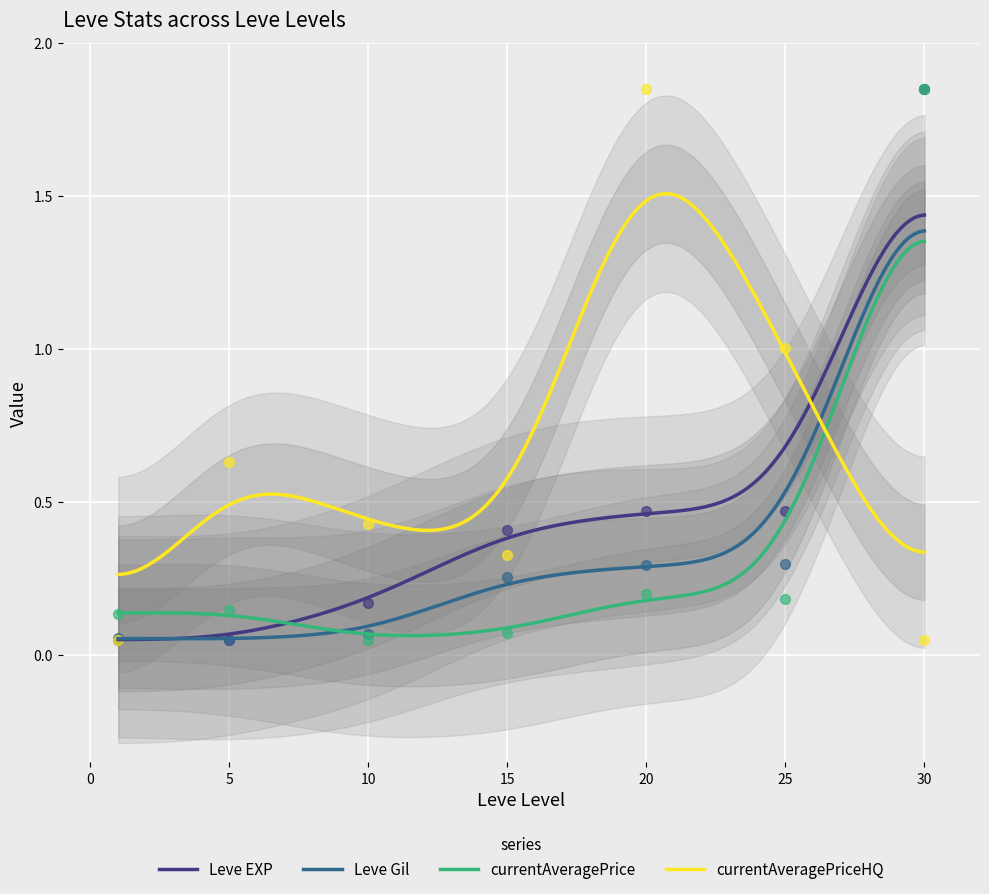

What are all the series names shown in the legend?

Leve EXP, Leve Gil, currentAveragePrice, currentAveragePriceHQ